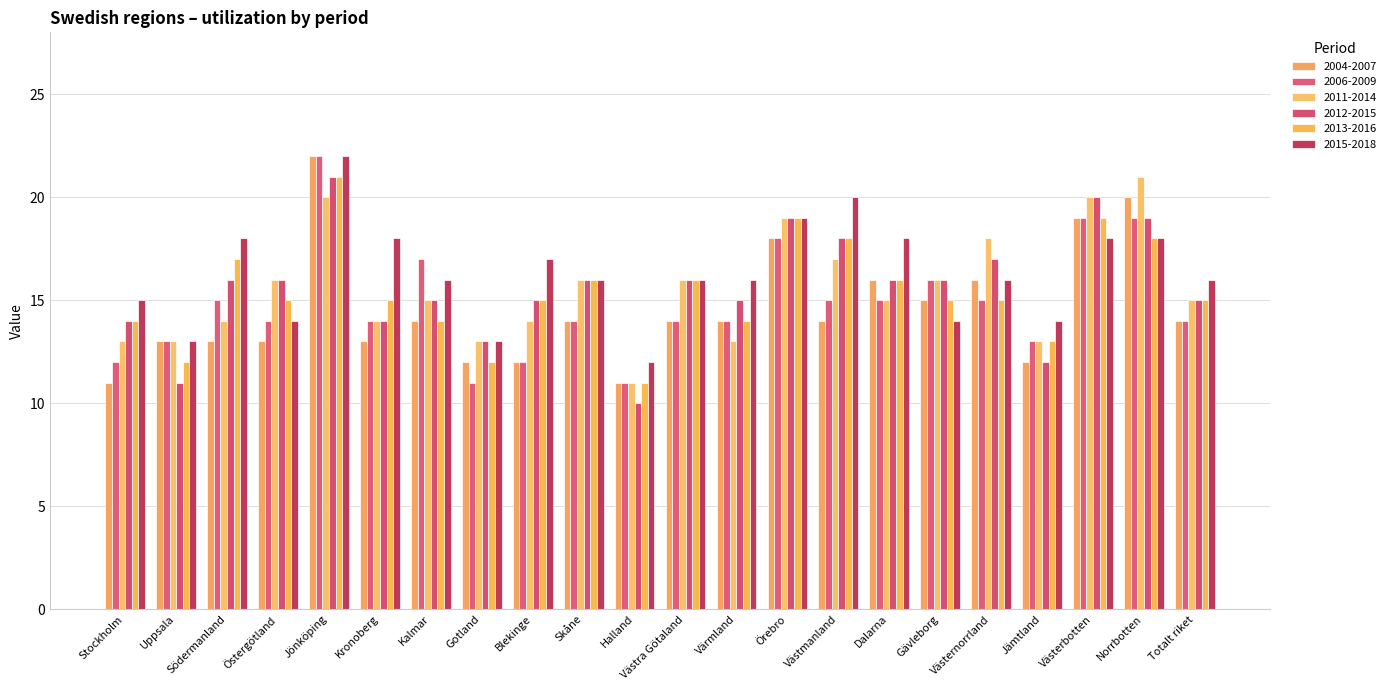

What is the label of the 16th bar from the left?

Dalarna